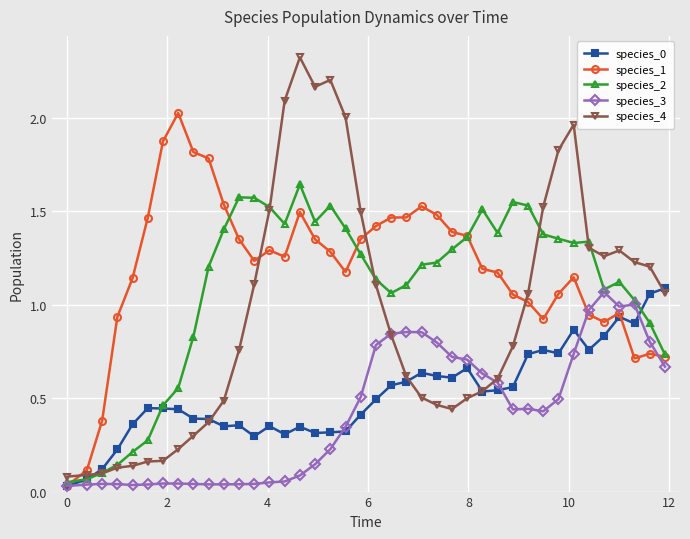

Which series has the widest spread of values?

species_4